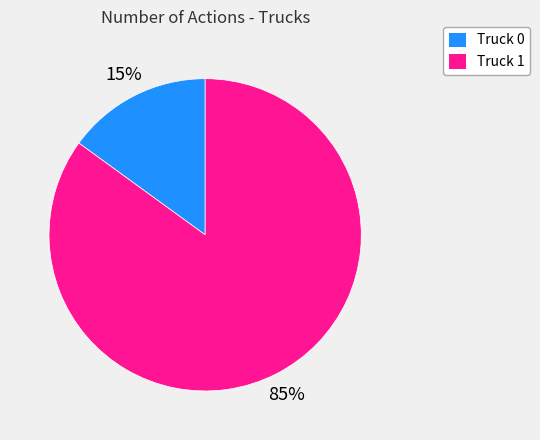

Does any single category account for the majority?

Yes